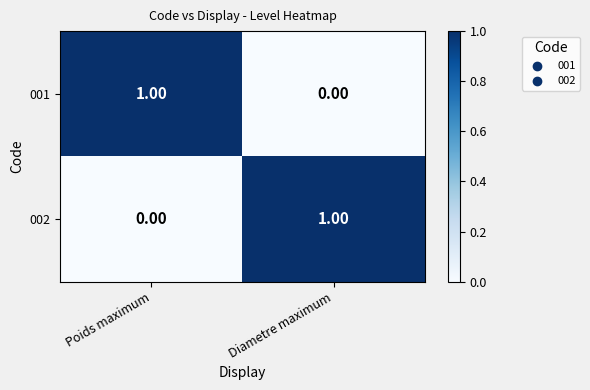

Which category has the lowest value in the 002 series?

Poids maximum